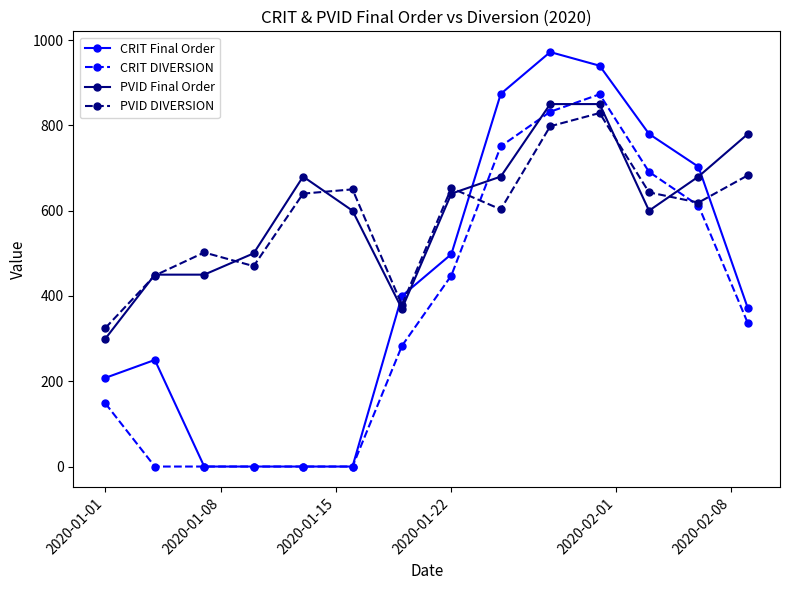

What is the value of the CRIT Final Order point at the 11th from the left?

940